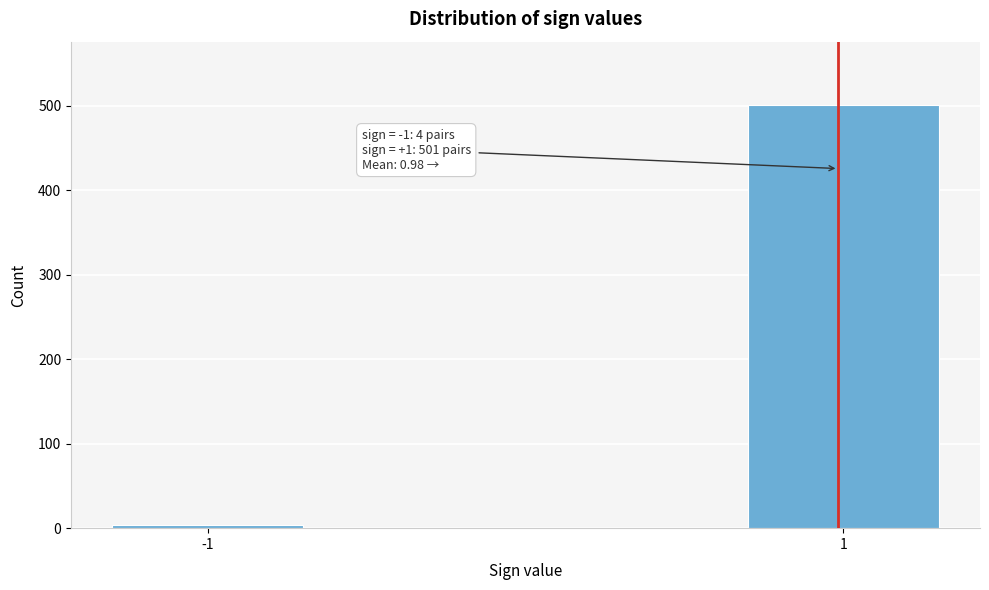

Reading right to left, what are all the values shown in this chart?

501	4